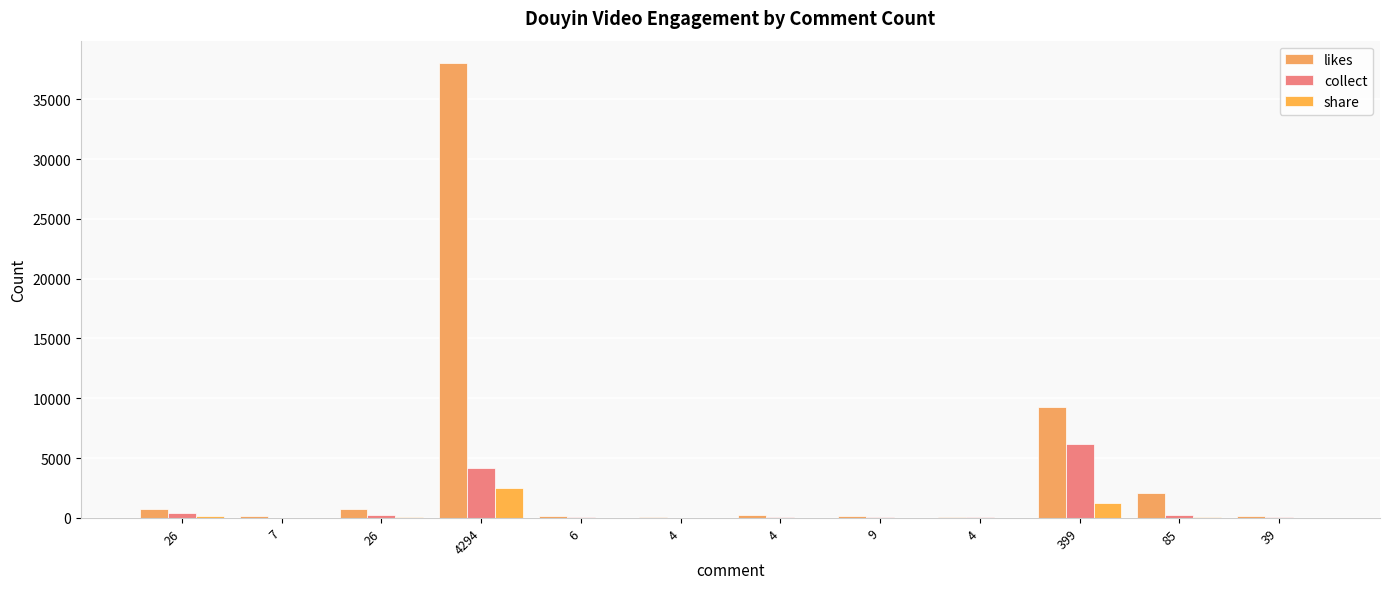

Does the chart contain stacked bars?

No